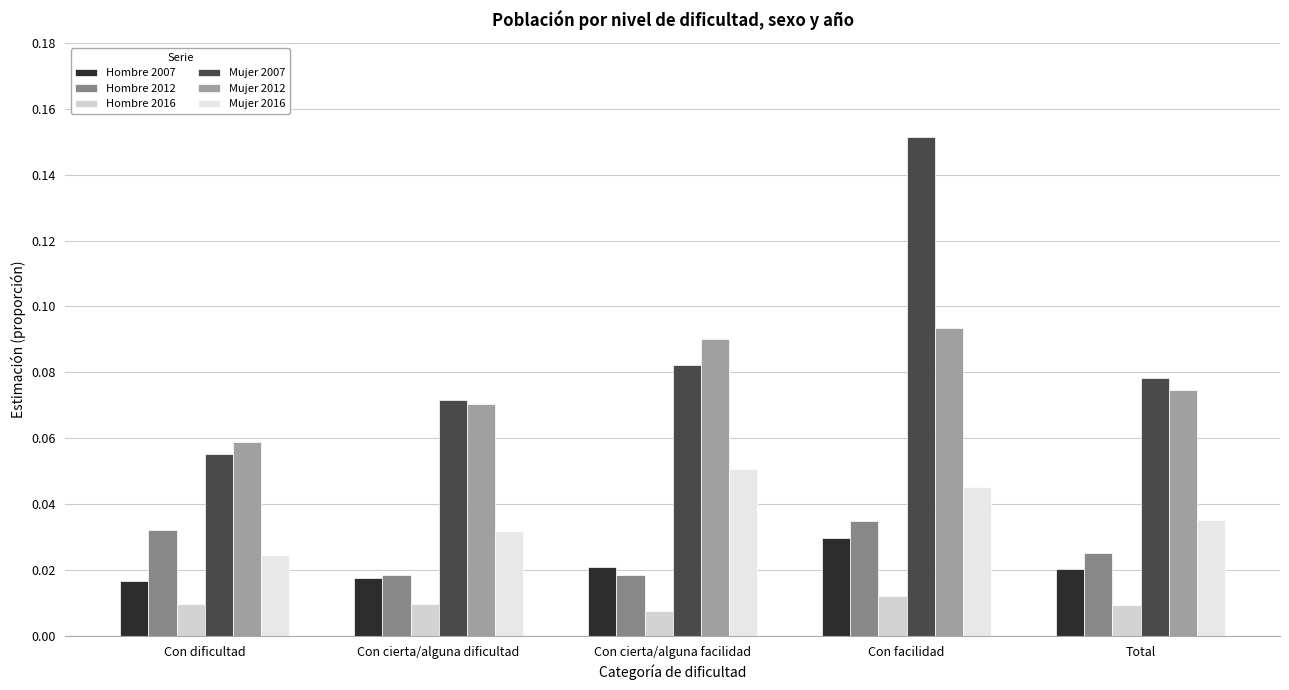

At which label does Mujer 2016 reach its minimum?

Con dificultad